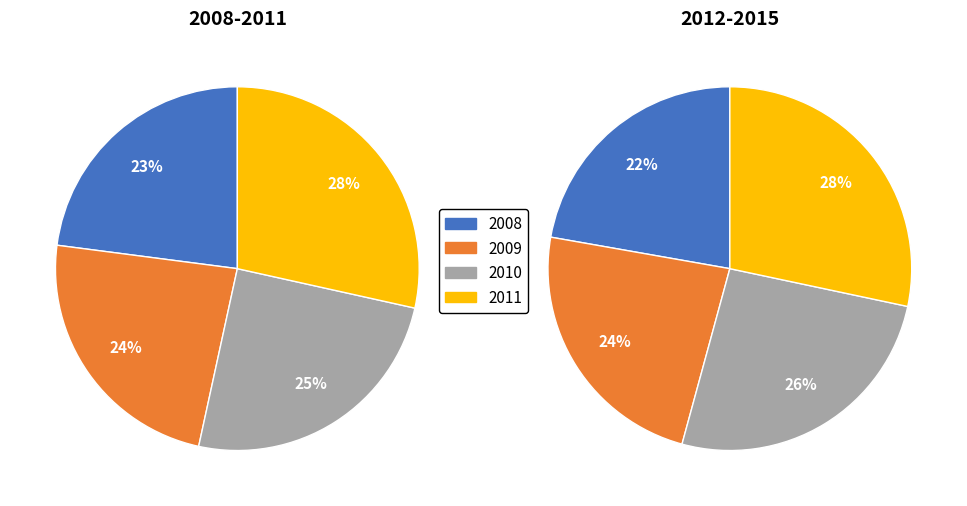

Which slice is the largest?

2015